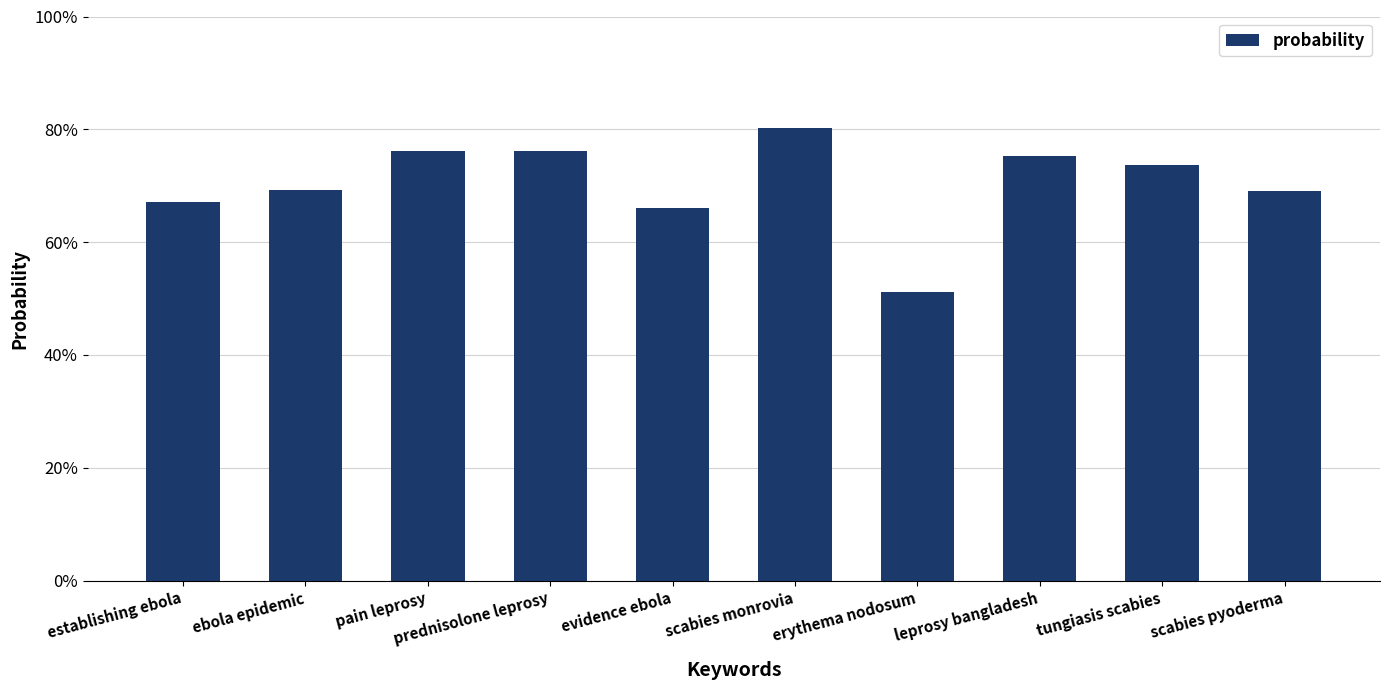

The value at evidence ebola is 1.1. True or false?

False